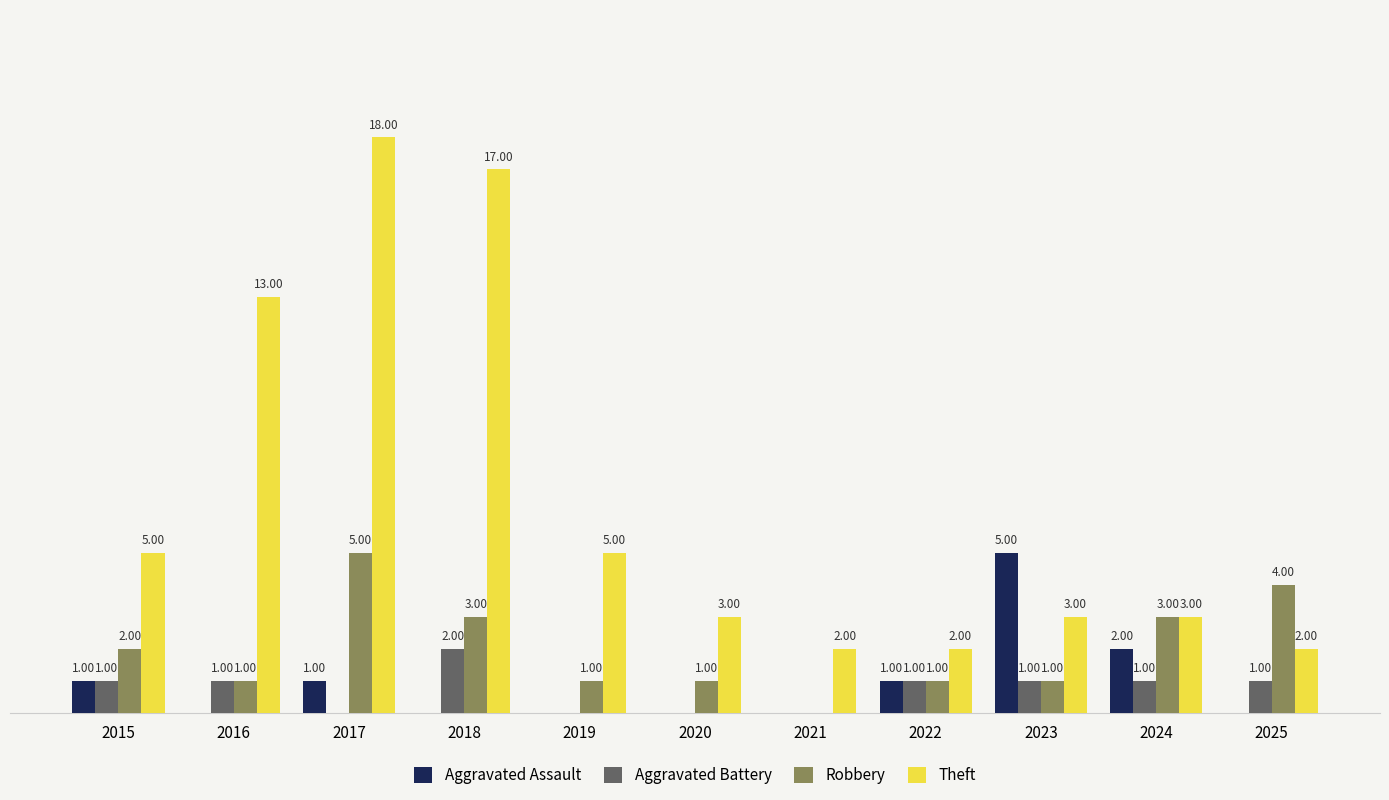

Is the value of Aggravated Assault at 2021 greater than the value of Theft at 2017?

No